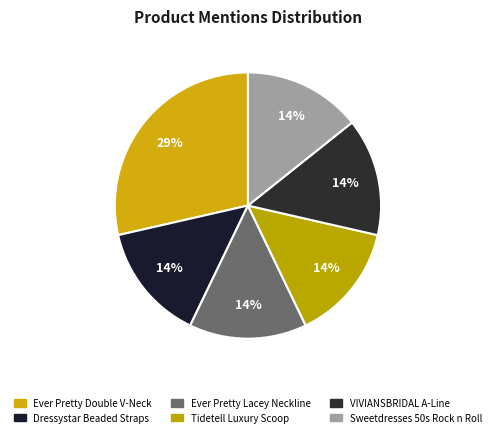

To the nearest percent, what is the average slice percentage?

17%